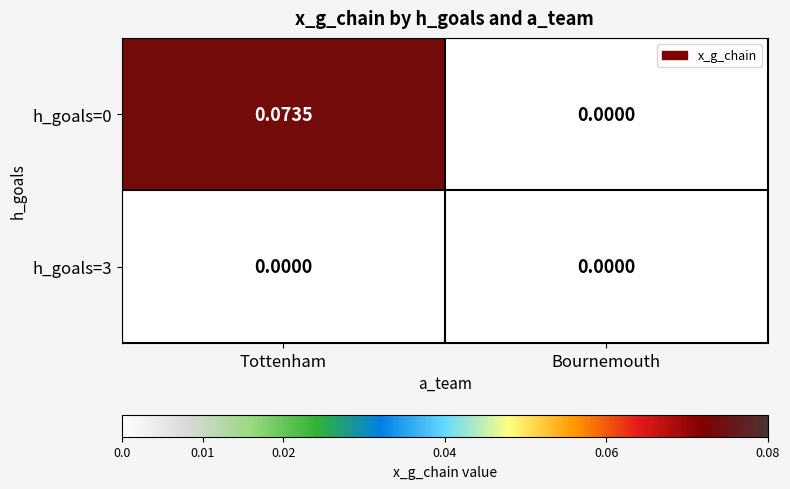

Which category has the highest value in the h_goals=0 series?

Tottenham